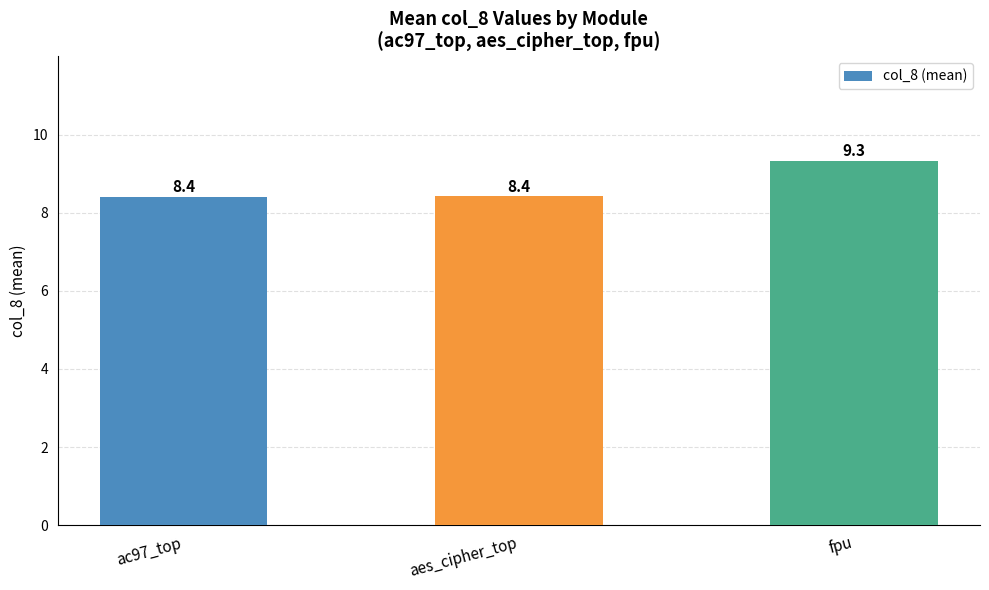

What value does the data have at ac97_top?

8.4